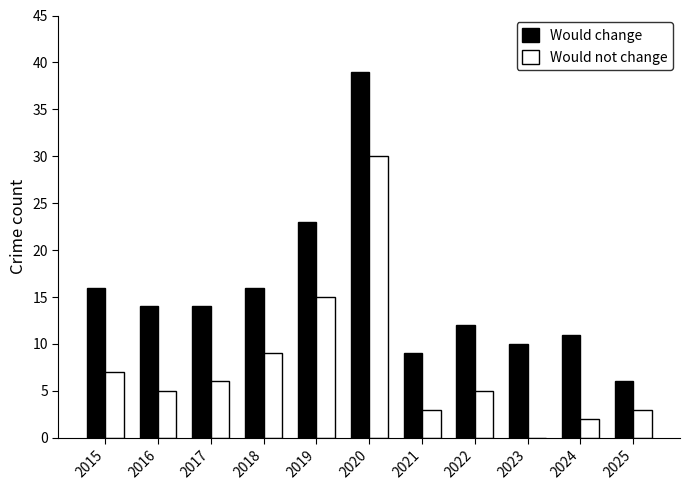

Which series has the largest range (max minus min)?

Would change